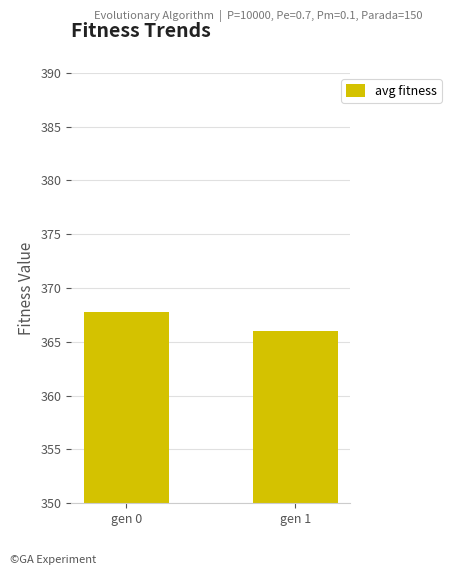

Which category has the lowest value across all series?

gen 1